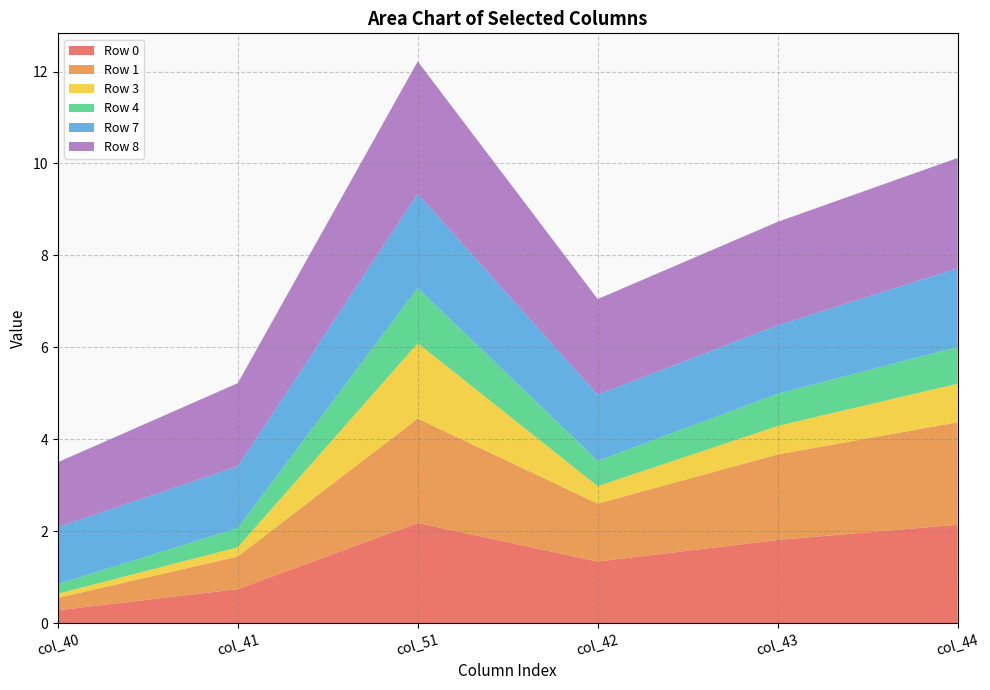

Reading right to left, extract all data points from this chart.

Row 0: 2.1	1.8	1.3	2.2	0.7	0.3
Row 1: 2.2	1.9	1.3	2.3	0.7	0.3
Row 3: 0.8	0.6	0.4	1.6	0.2	0.1
Row 4: 0.8	0.7	0.6	1.2	0.4	0.2
Row 7: 1.7	1.5	1.4	2.0	1.3	1.2
Row 8: 2.4	2.2	2.1	2.9	1.8	1.4